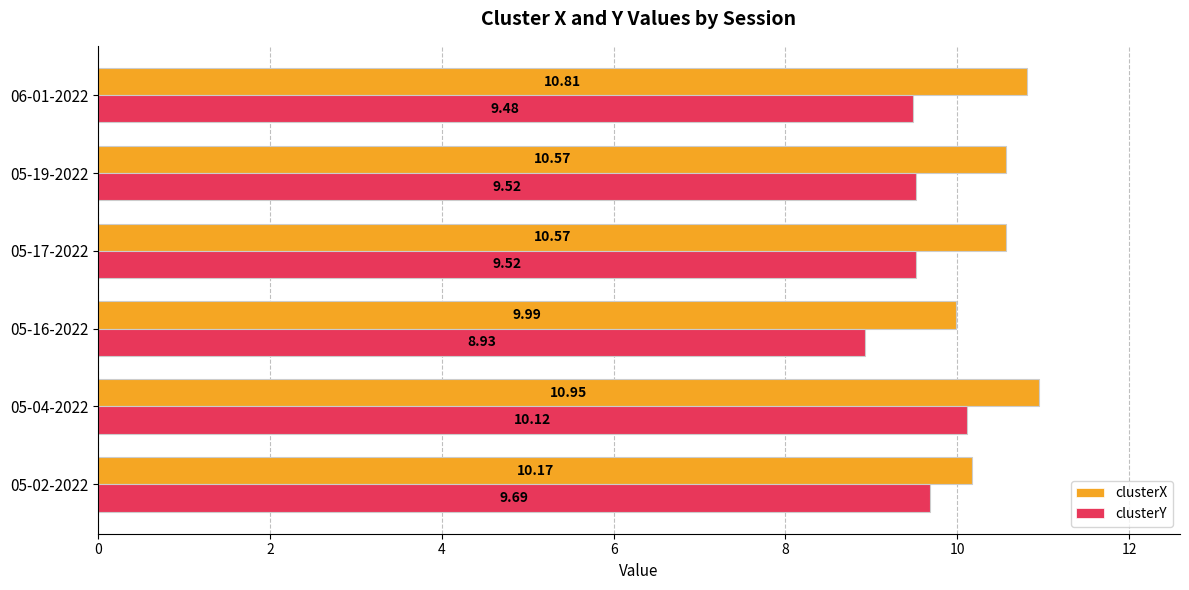

Which series has the widest spread of values?

clusterY